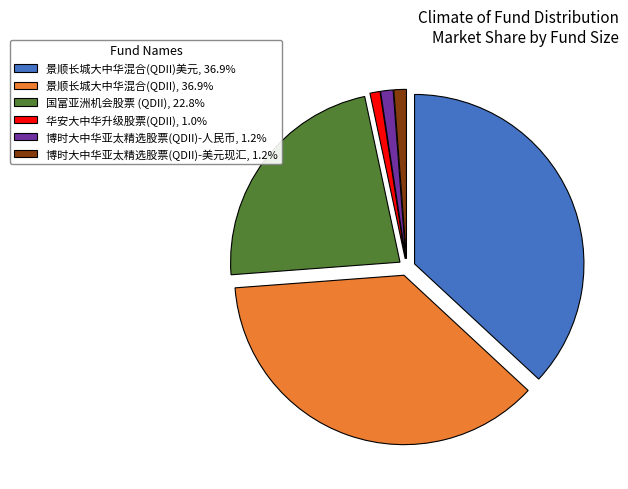

Is there a majority slice in this chart?

No